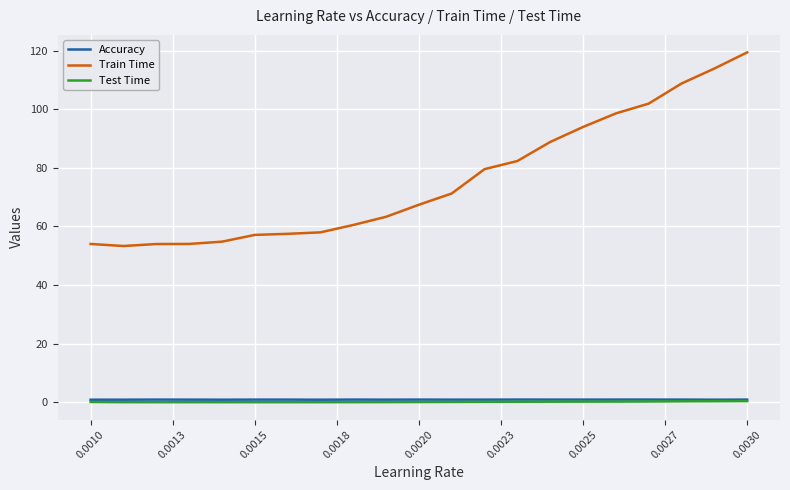

What is the greatest value displayed?

119.4